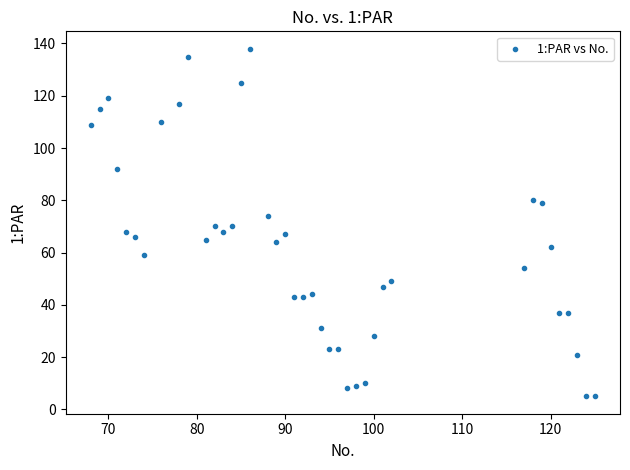

What is the range of X values (max minus min)?

57